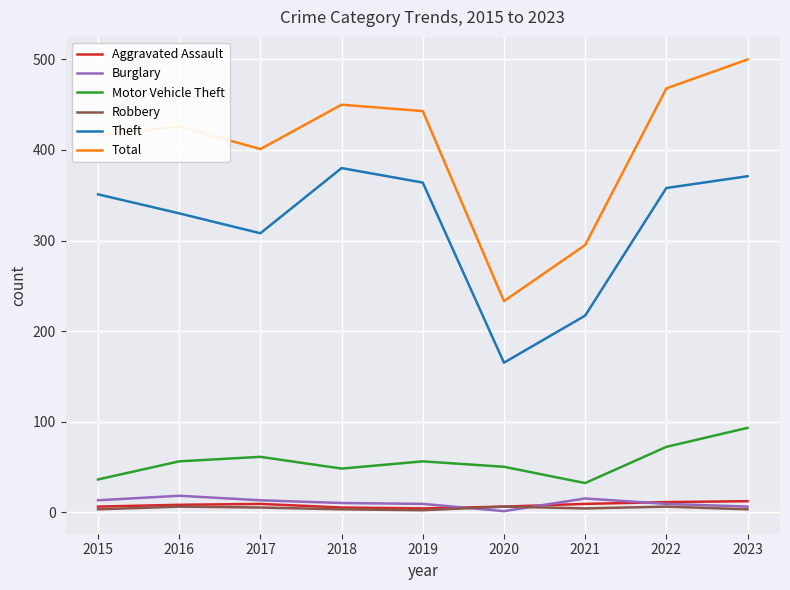

True or false: Aggravated Assault and Total cross at least once.

False